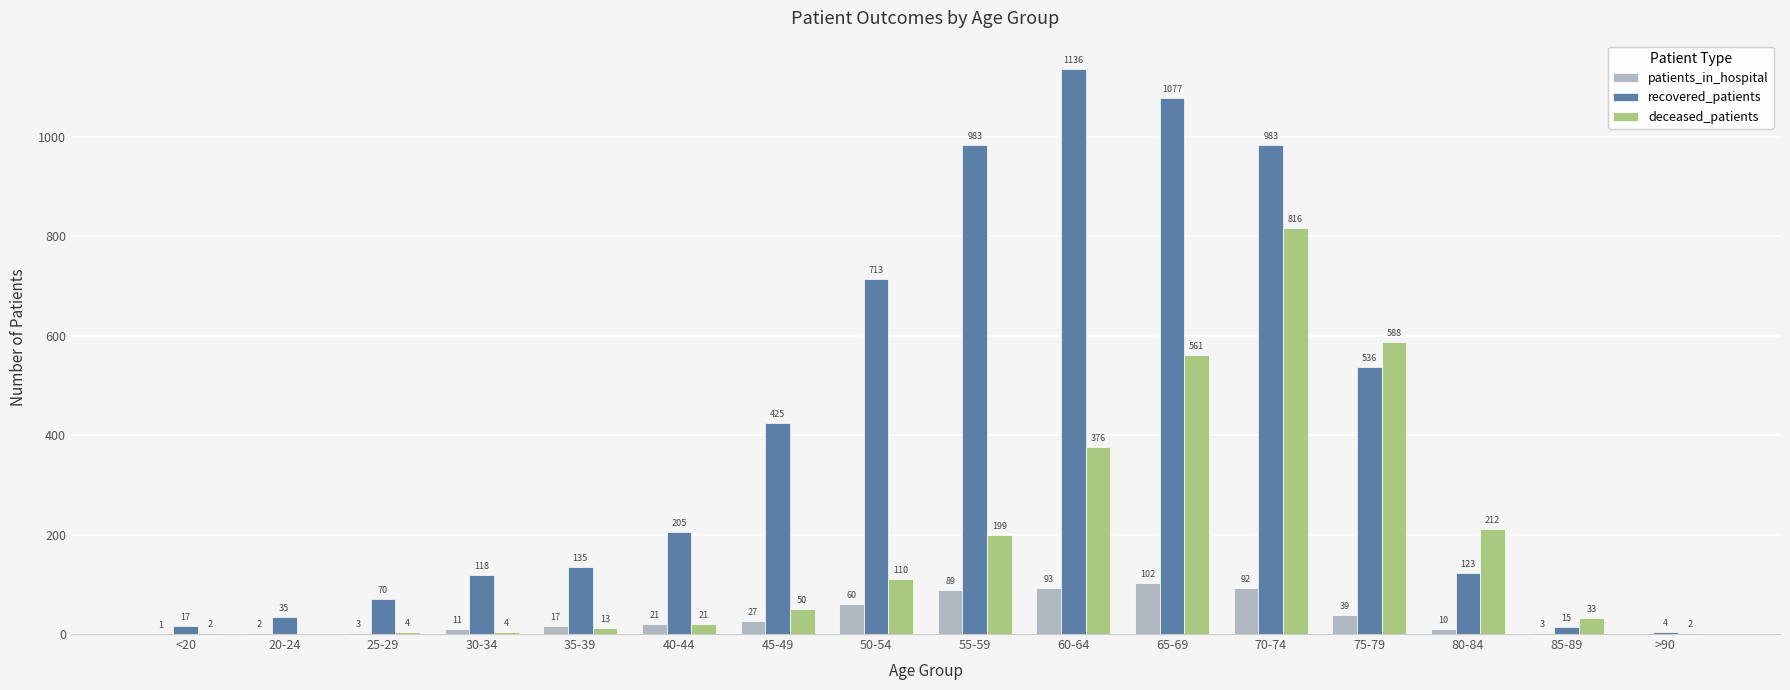

What is the sum of all patients_in_hospital values?

570